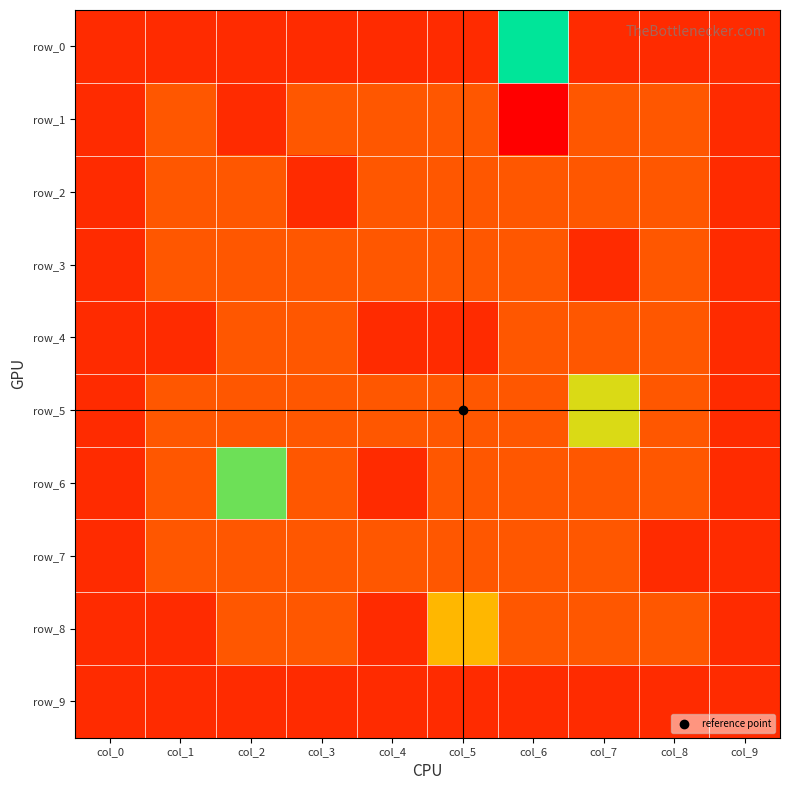

Which series changed the most between col_2 and col_6?

row_0